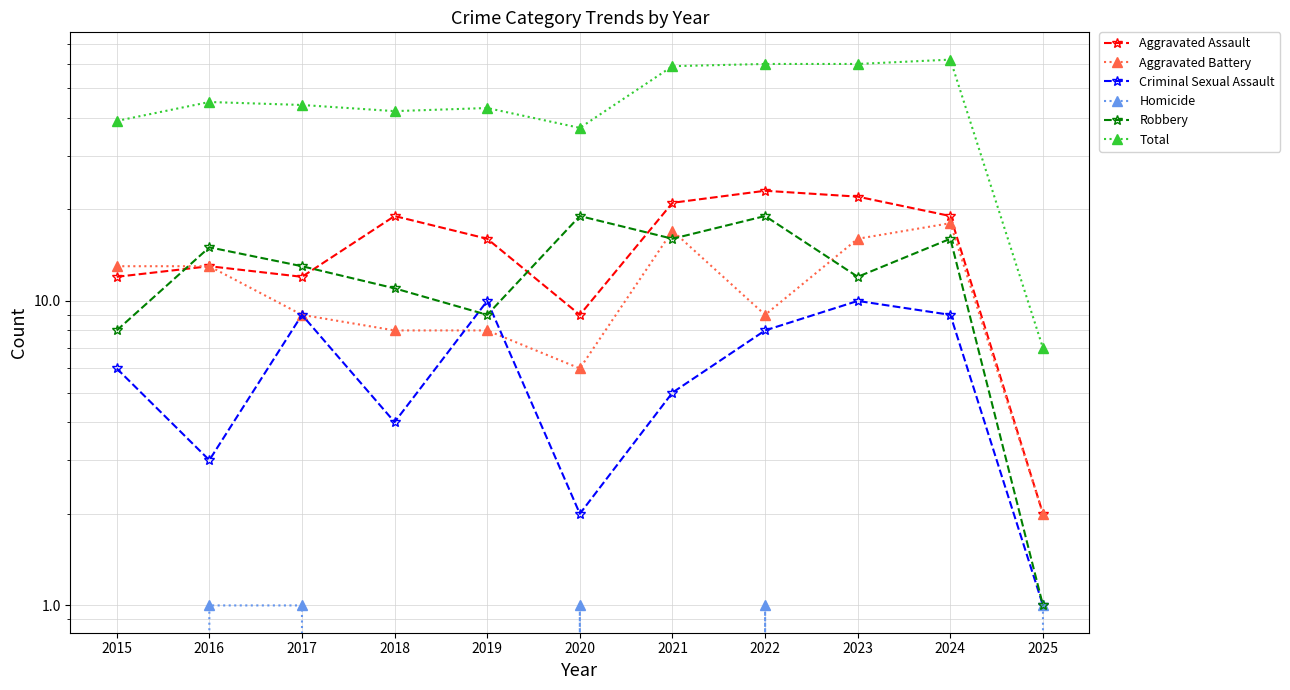

At which category does Aggravated Battery reach its first local valley?

2020